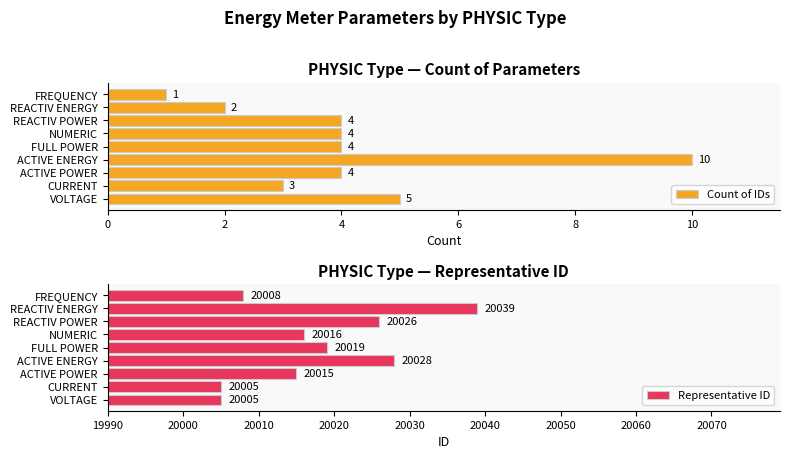

The value of Count of IDs at VOLTAGE is 3. True or false?

False